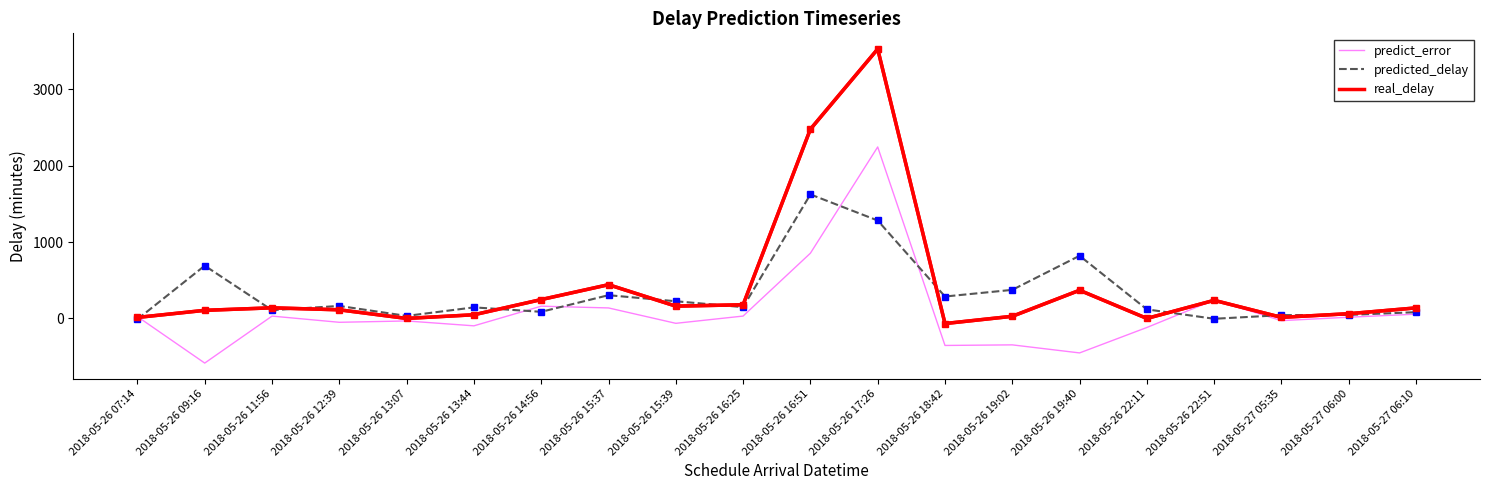

True or false: predicted_delay has more than 0 points higher than both neighbors.

True